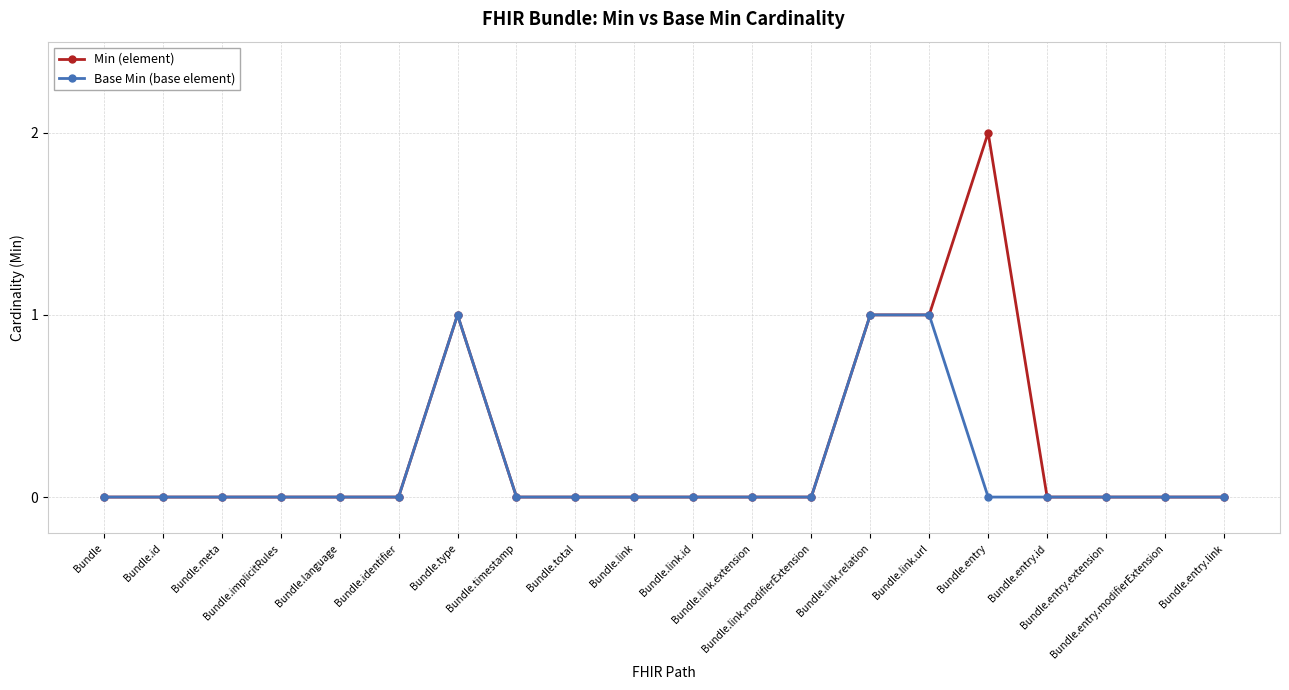

What is the difference between the Min (element) values at Bundle.link.url and Bundle.link?

1